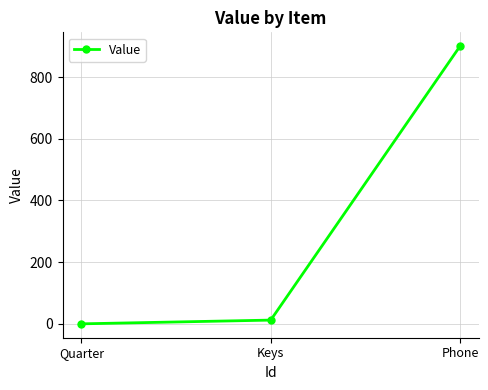

Which category has the lowest value across all series?

Quarter